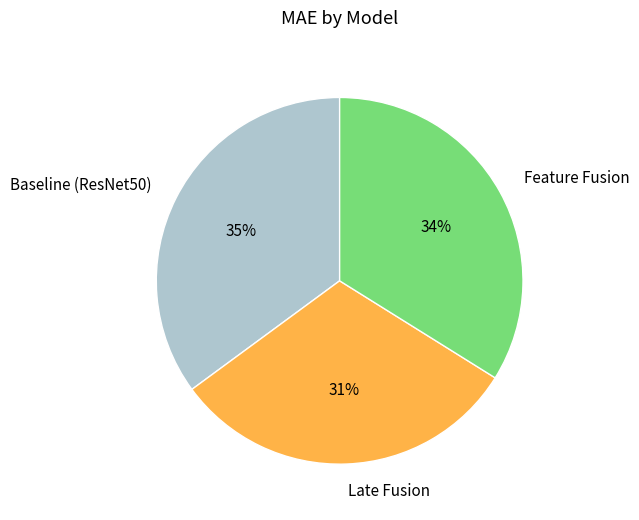

Is there a majority slice in this chart?

No